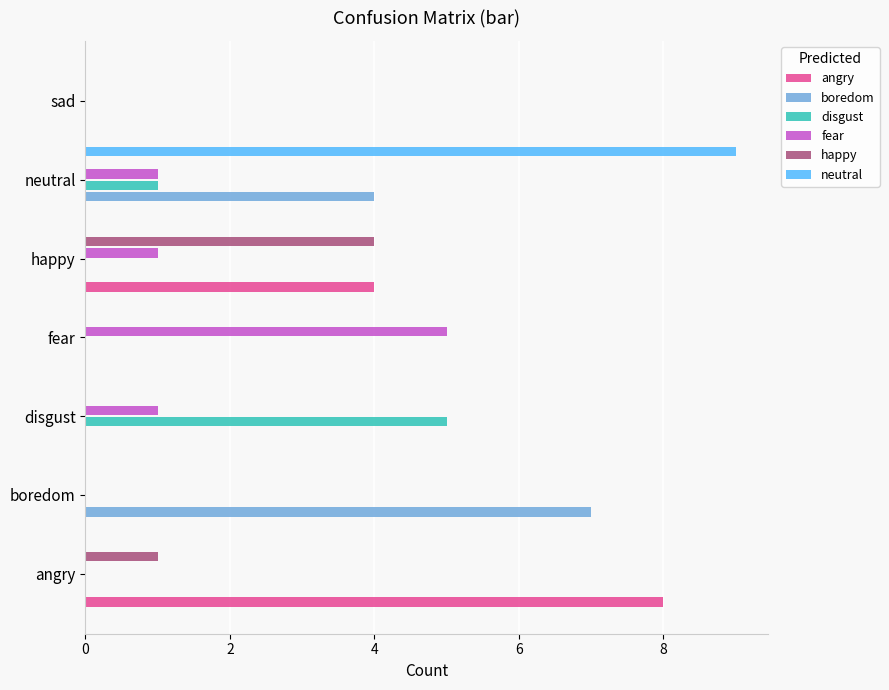

How many boredom values are between 0 and 4?

6